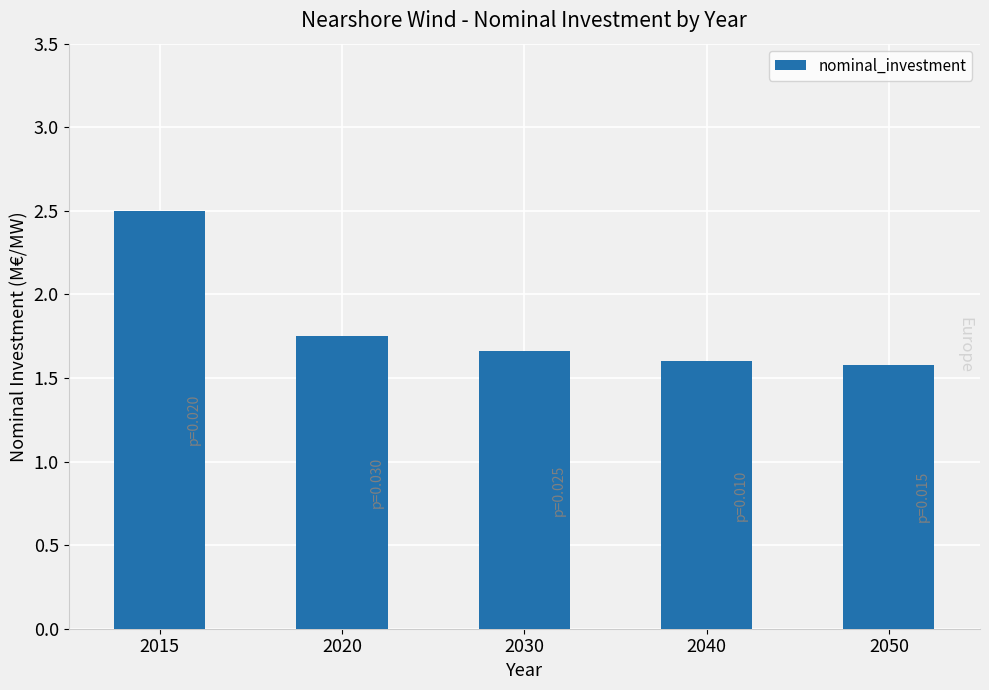

Is it true that the value at 2040 is 1.6?

True